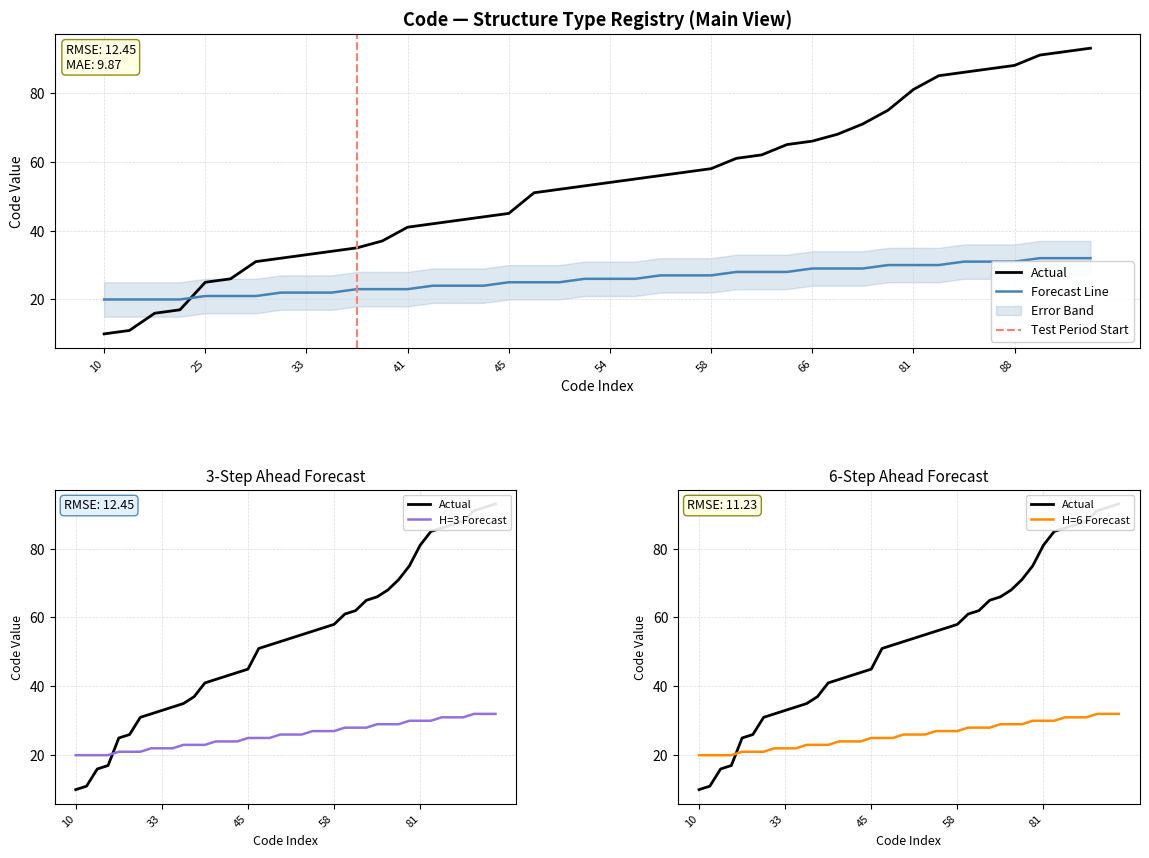

True or false: Forecast and Upper intersect in this chart.

False